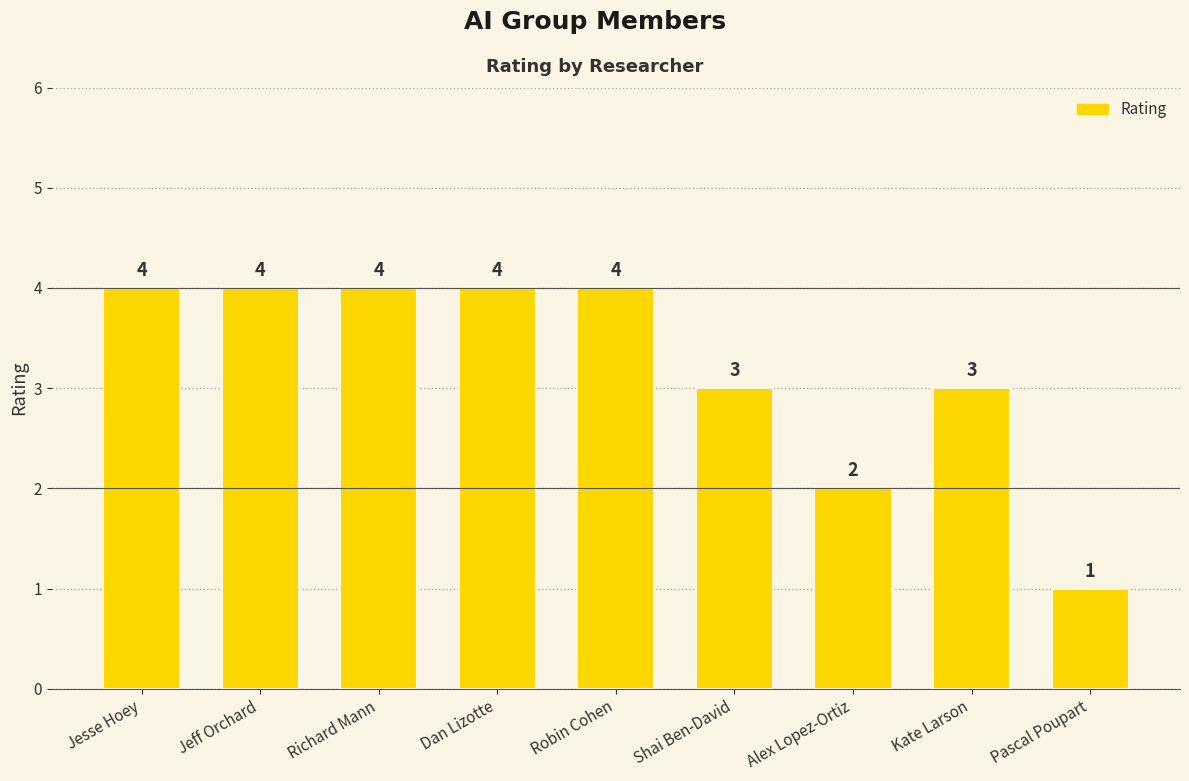

Between Dan Lizotte and Alex Lopez-Ortiz, which is larger?

Dan Lizotte